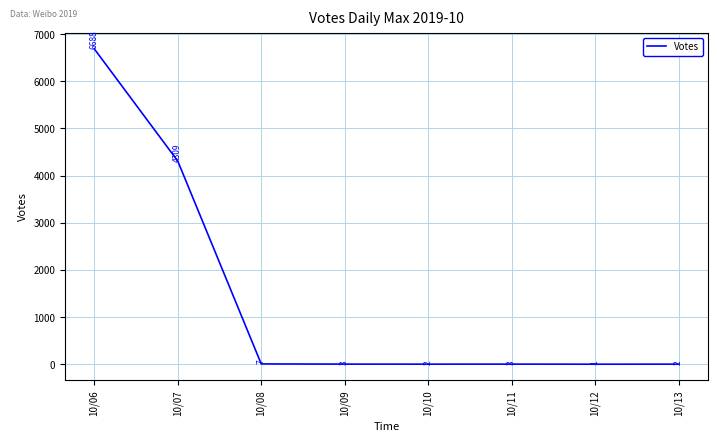

Which category has the highest value across all series?

10/06